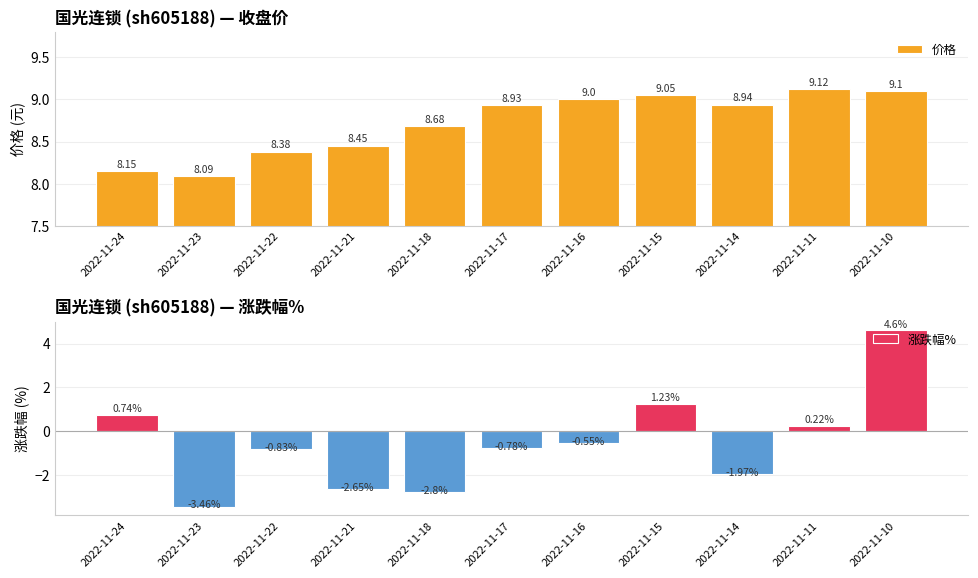

List the labels in order of 价格 value, smallest first.

2022-11-23, 2022-11-24, 2022-11-22, 2022-11-21, 2022-11-18, 2022-11-17, 2022-11-14, 2022-11-16, 2022-11-15, 2022-11-10, 2022-11-11